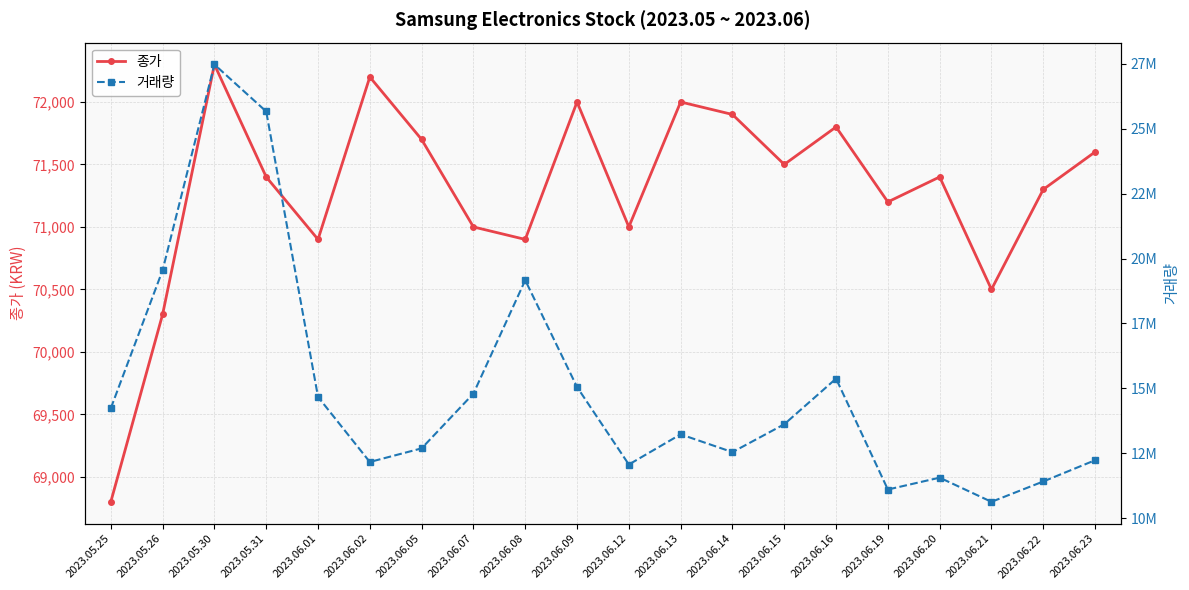

Reading left to right, transcribe all the data shown in this chart.

종가: 2023.05.25=68800	2023.05.26=70300	2023.05.30=72300	2023.05.31=71400	2023.06.01=70900	2023.06.02=72200	2023.06.05=71700	2023.06.07=71000	2023.06.08=70900	2023.06.09=72000	2023.06.12=71000	2023.06.13=72000	2023.06.14=71900	2023.06.15=71500	2023.06.16=71800	2023.06.19=71200	2023.06.20=71400	2023.06.21=70500	2023.06.22=71300	2023.06.23=71600
거래량: 2023.05.25=14231160	2023.05.26=19549511	2023.05.30=27476897	2023.05.31=25666087	2023.06.01=14669296	2023.06.02=12161798	2023.06.05=12686829	2023.06.07=14796613	2023.06.08=19165568	2023.06.09=15050209	2023.06.12=12064287	2023.06.13=13227285	2023.06.14=12541046	2023.06.15=13614994	2023.06.16=15373696	2023.06.19=11100887	2023.06.20=11557883	2023.06.21=10626603	2023.06.22=11411007	2023.06.23=12229608